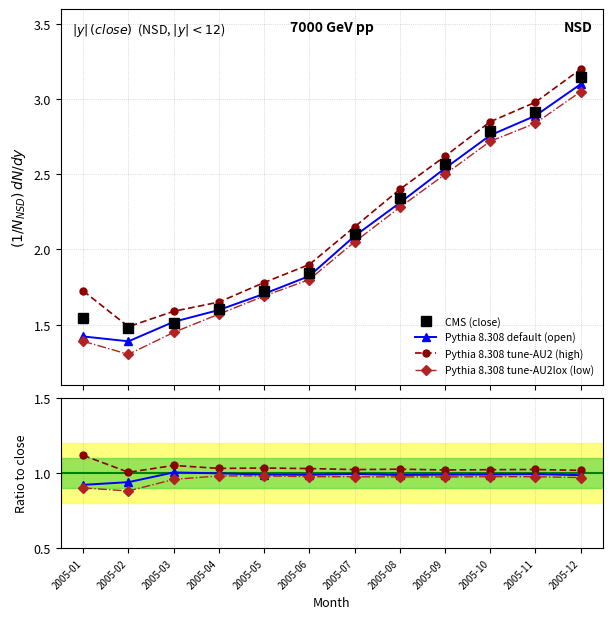

What is the lowest value of the close series?

1.5